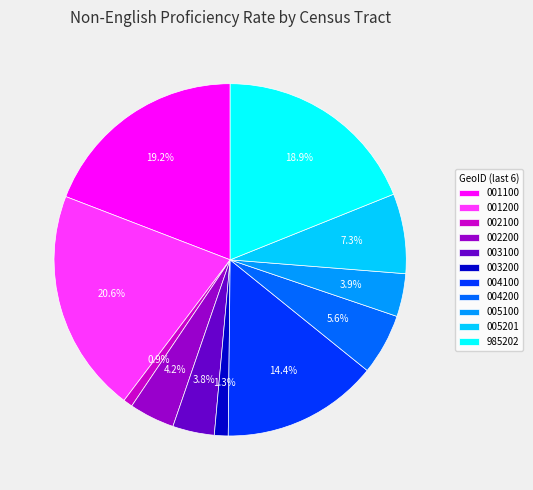

Count the number of slices in the pie.

11